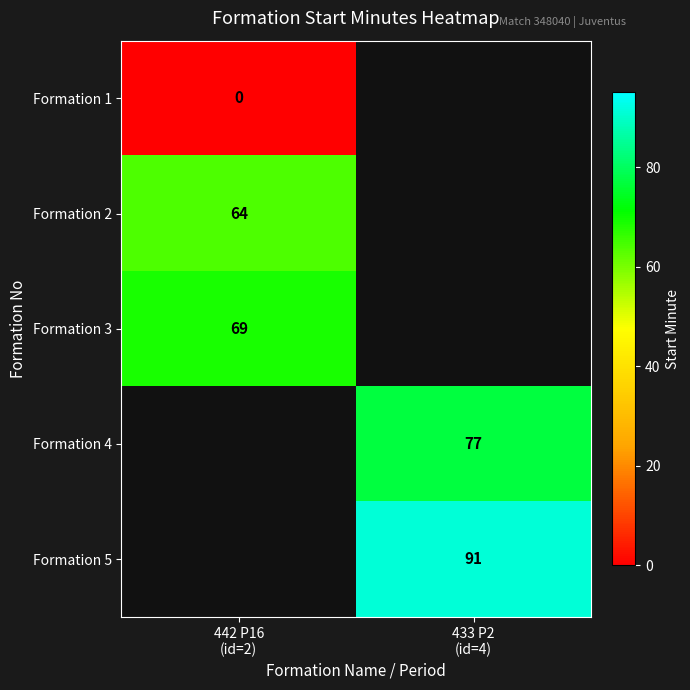

Which series has the largest range (max minus min)?

Formation 1